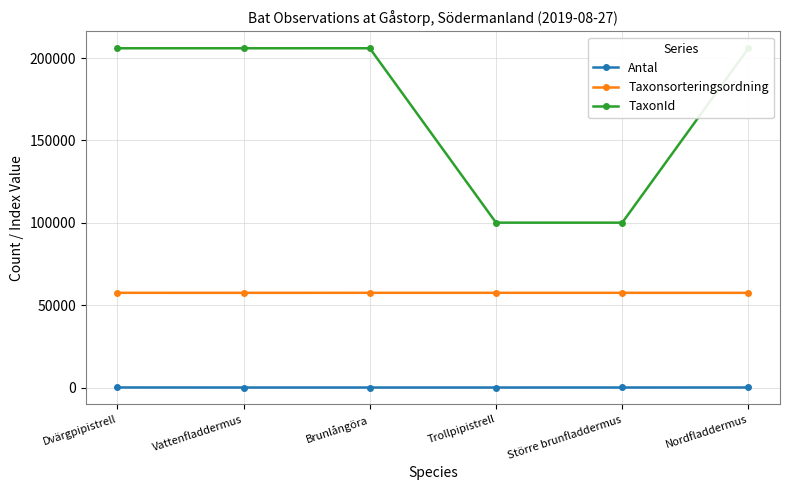

True or false: Taxonsorteringsordning and Antal intersect in this chart.

False